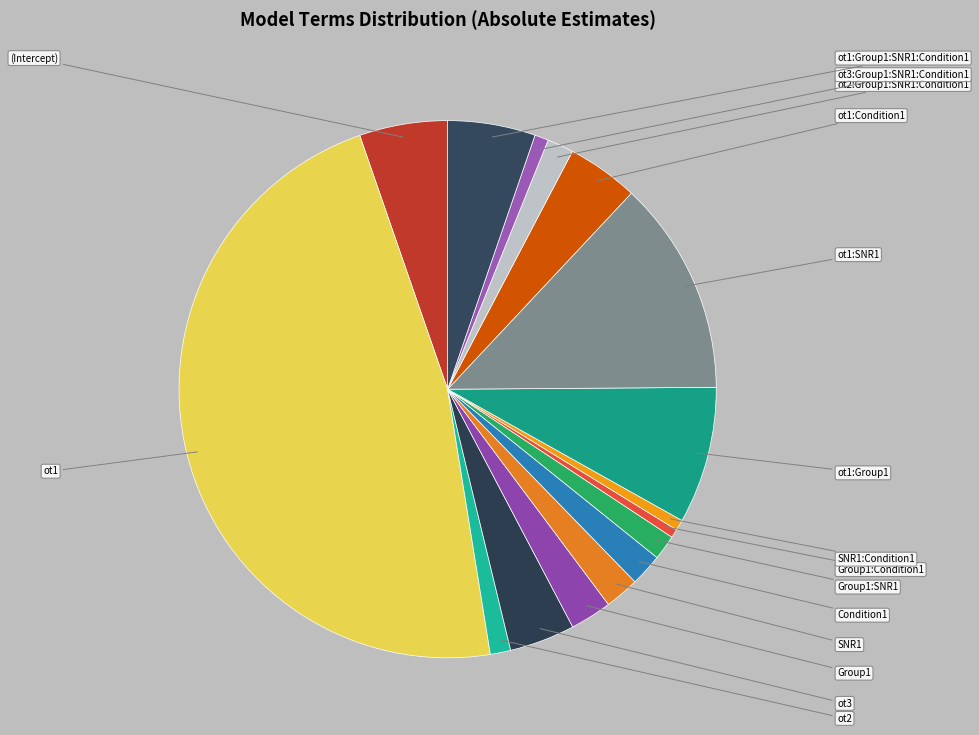

To the nearest percent, what is the difference between the largest and smallest slice percentages?

47%